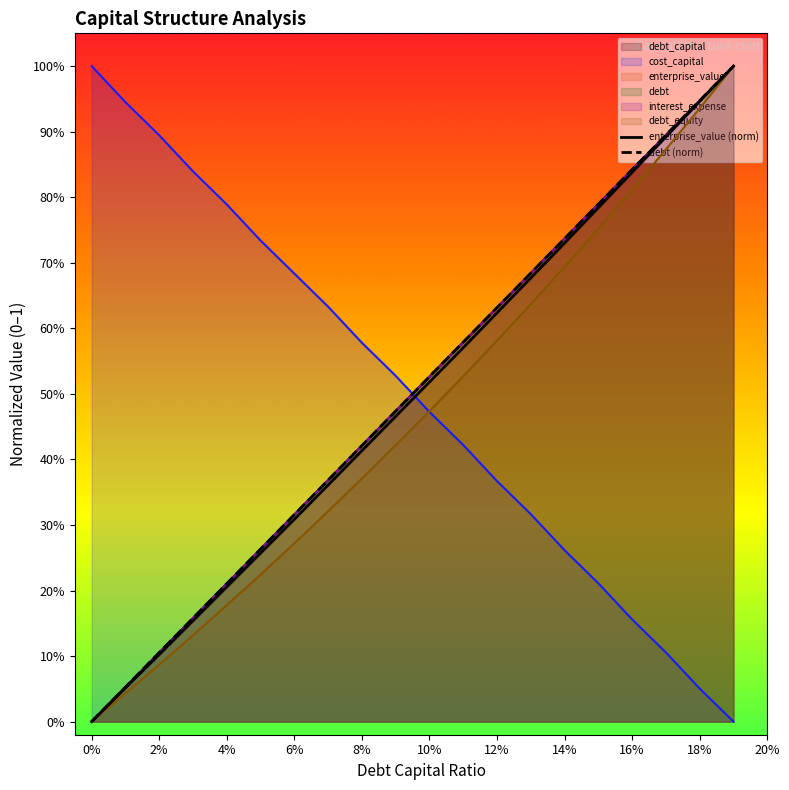

Which series changed the most between 6% and 20%?

debt (norm)